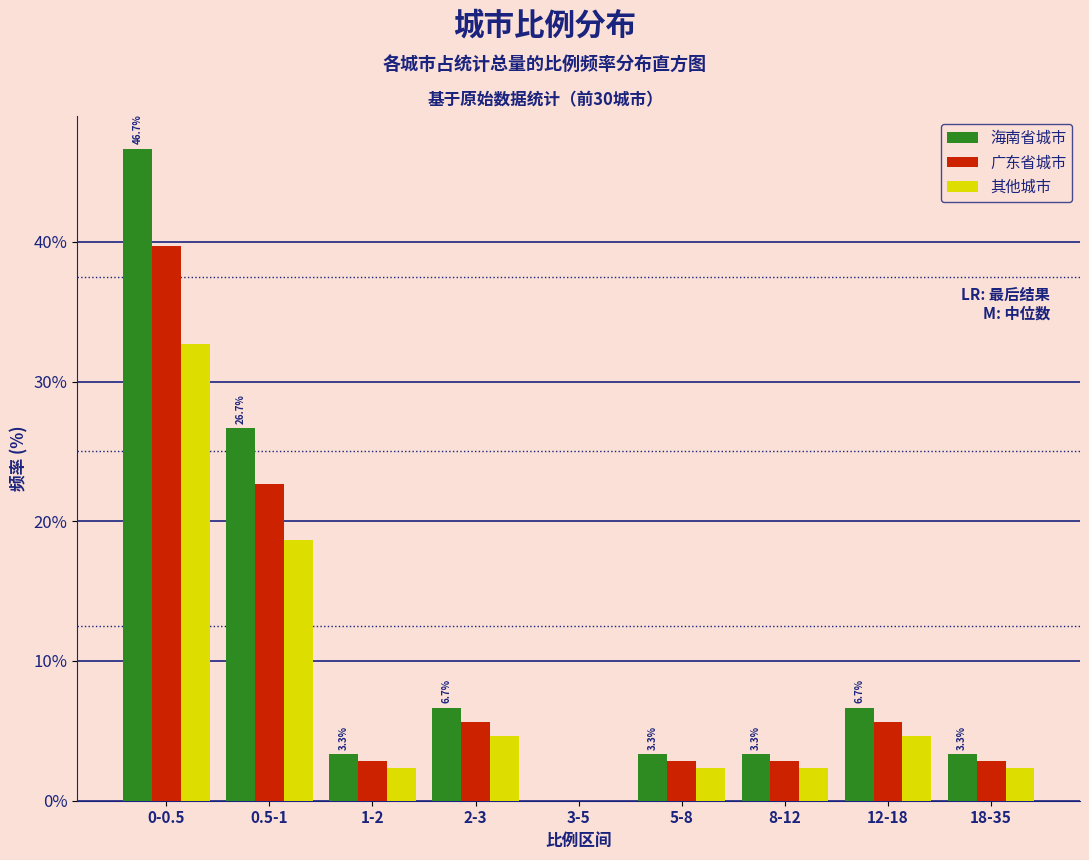

Reading left to right, what are all the values shown in this chart?

海南省城市: 0-0.5=46.7	0.5-1=26.7	1-2=3.3	2-3=6.7	3-5=0.0	5-8=3.3	8-12=3.3	12-18=6.7	18-35=3.3
广东省城市: 0-0.5=39.7	0.5-1=22.7	1-2=2.8	2-3=5.7	3-5=0.0	5-8=2.8	8-12=2.8	12-18=5.7	18-35=2.8
其他城市: 0-0.5=32.7	0.5-1=18.7	1-2=2.3	2-3=4.7	3-5=0.0	5-8=2.3	8-12=2.3	12-18=4.7	18-35=2.3